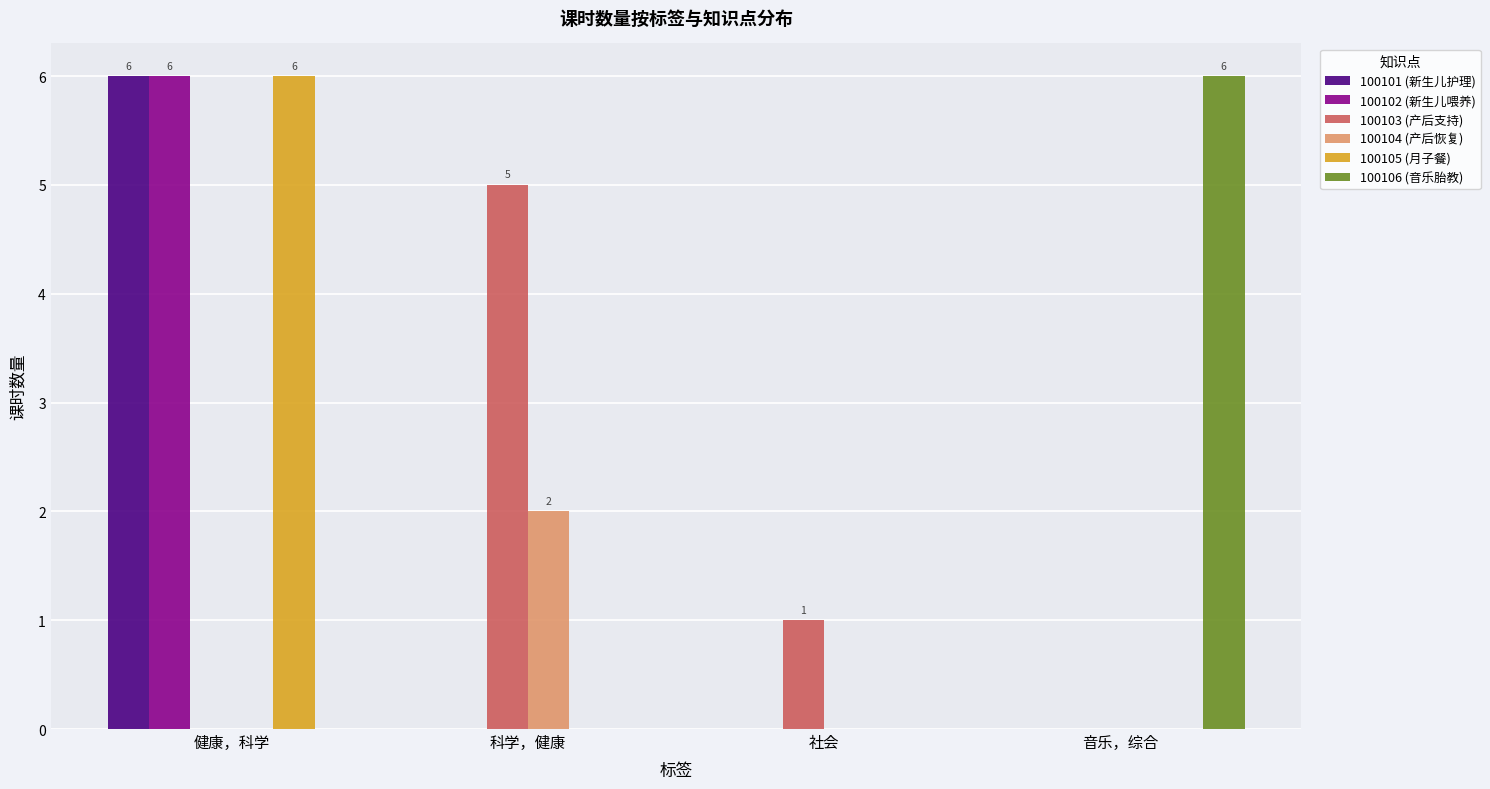

What is the total value across all series at 音乐，综合?

6